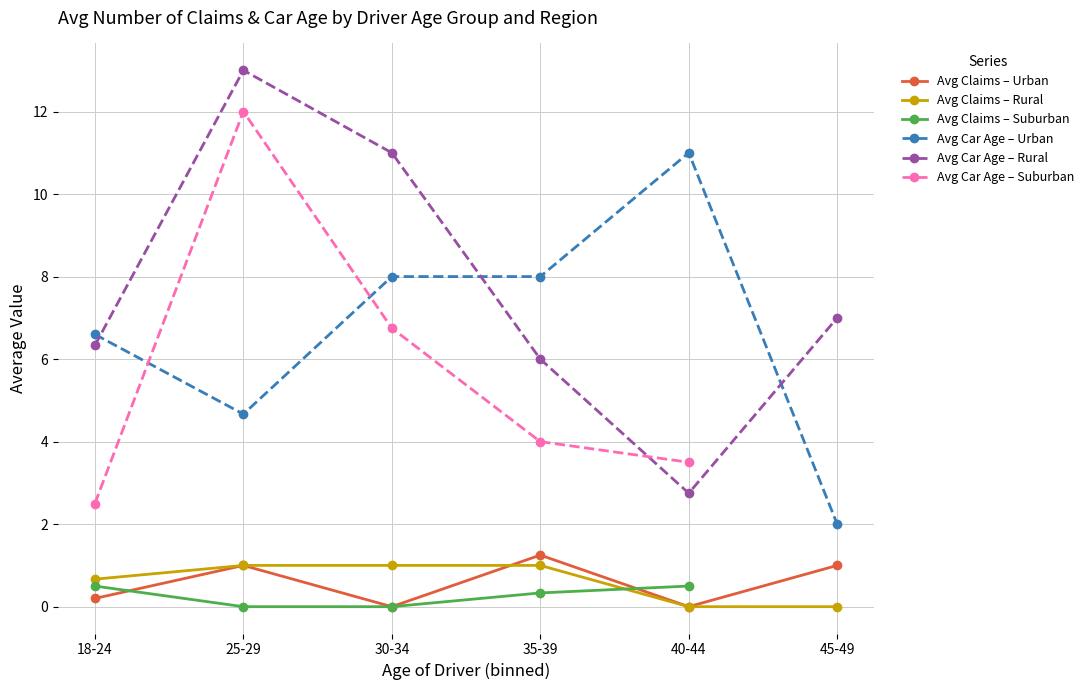

How many distinct data groups are displayed?

6